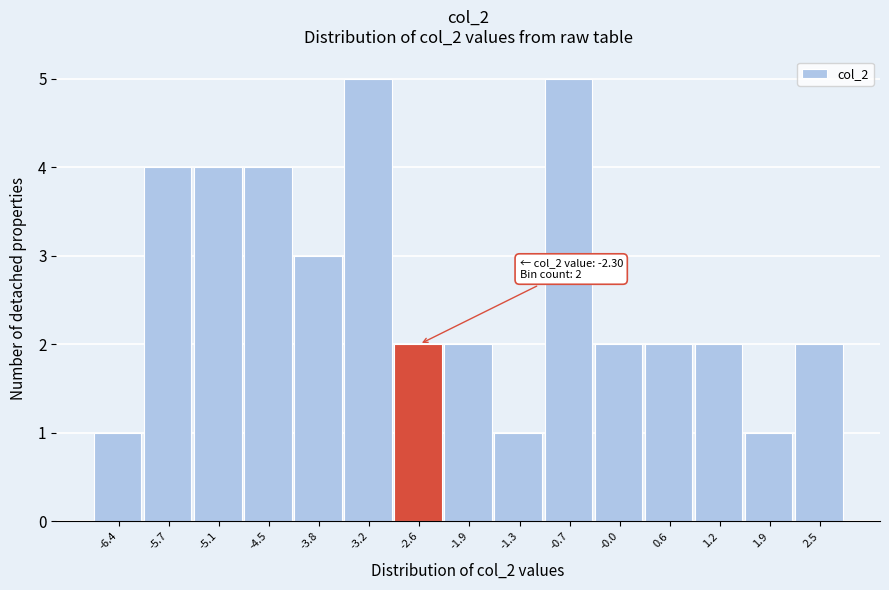

Reading left to right, what are all the values shown in this chart?

1	4	4	4	3	5	2	2	1	5	2	2	2	1	2